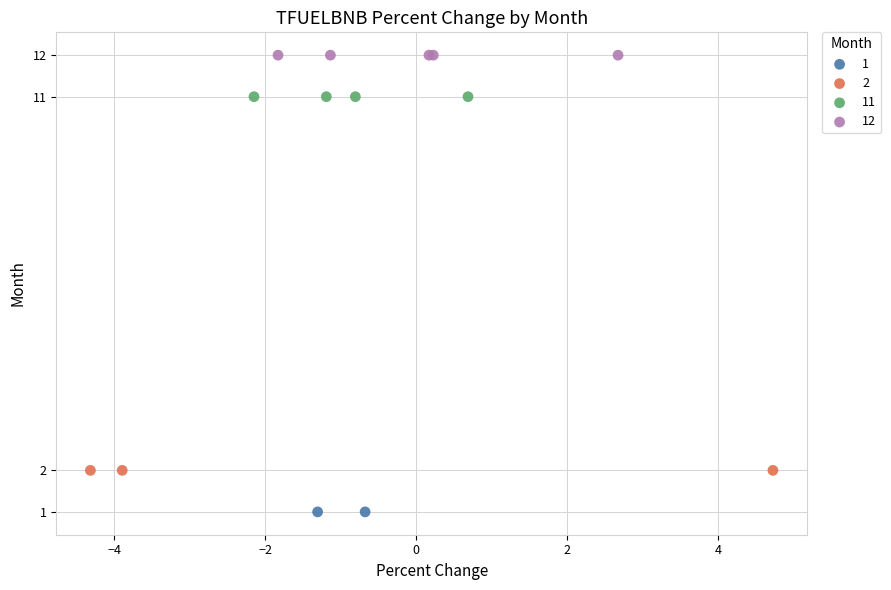

Which series reaches the maximum Y coordinate?

12